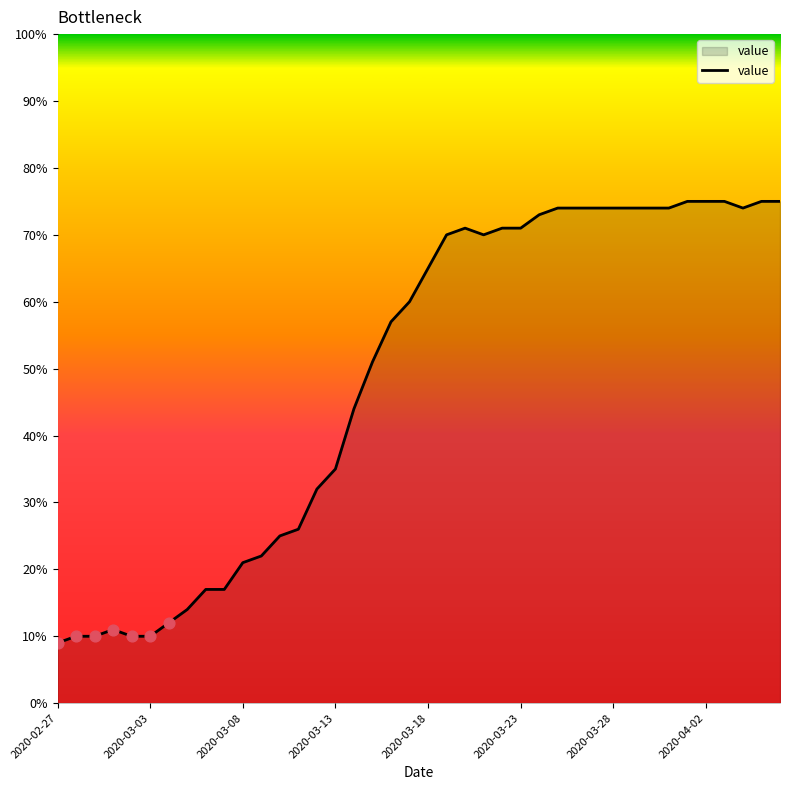

What is the difference between the maximum and minimum values?

66